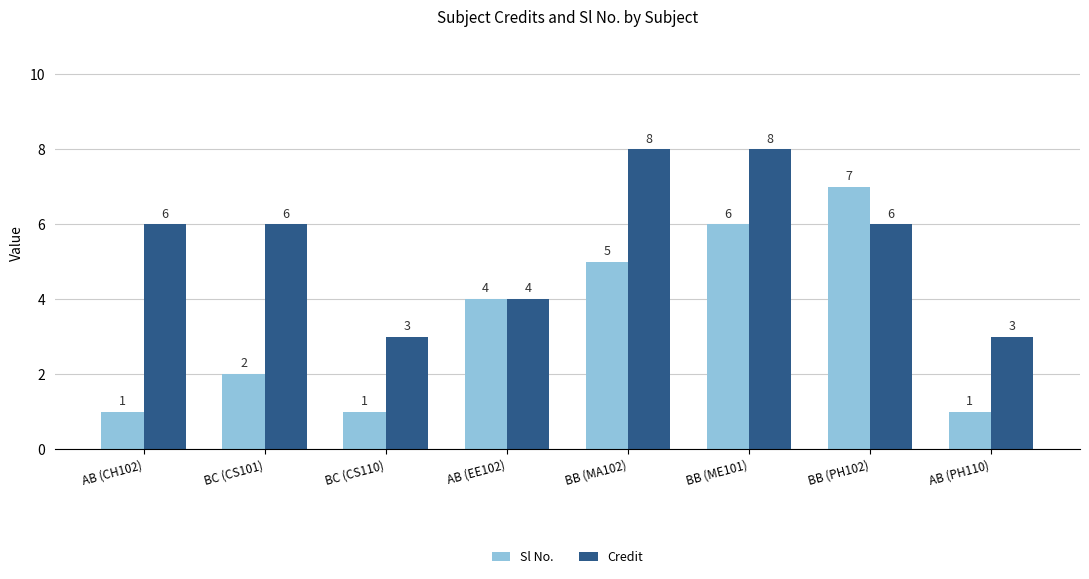

Is it true that Credit equals 9 at AB (CH102)?

False